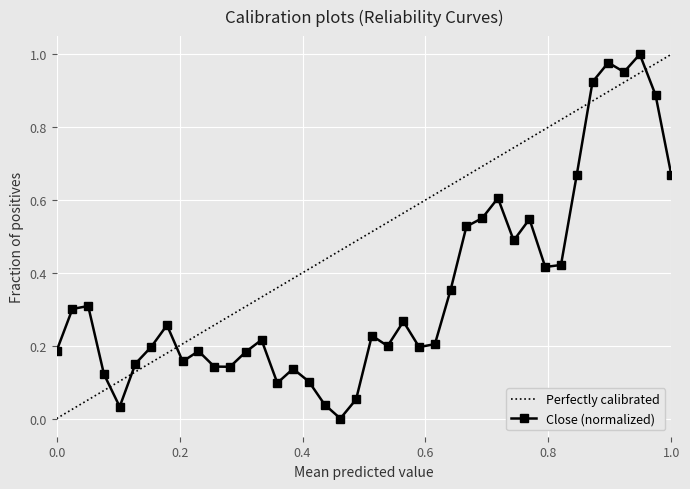

How many interior local peaks does the Close (normalized) series have?

11